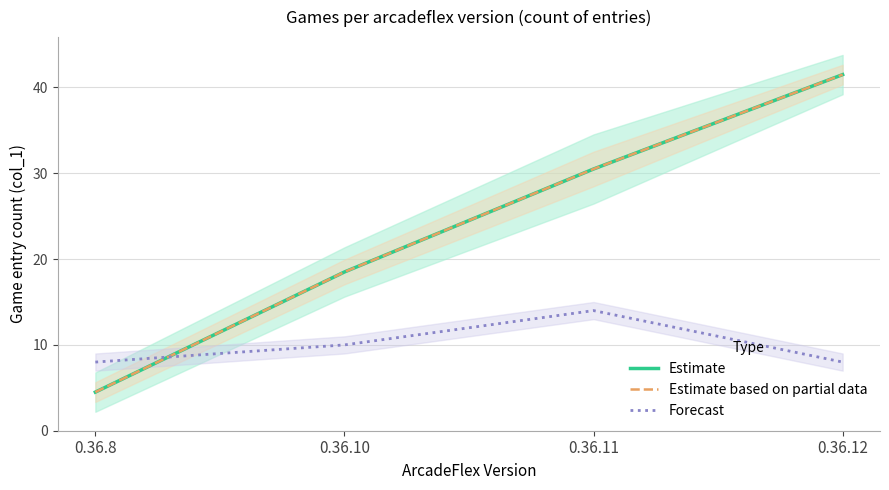

True or false: Estimate and Estimate based on partial data cross at least once.

False